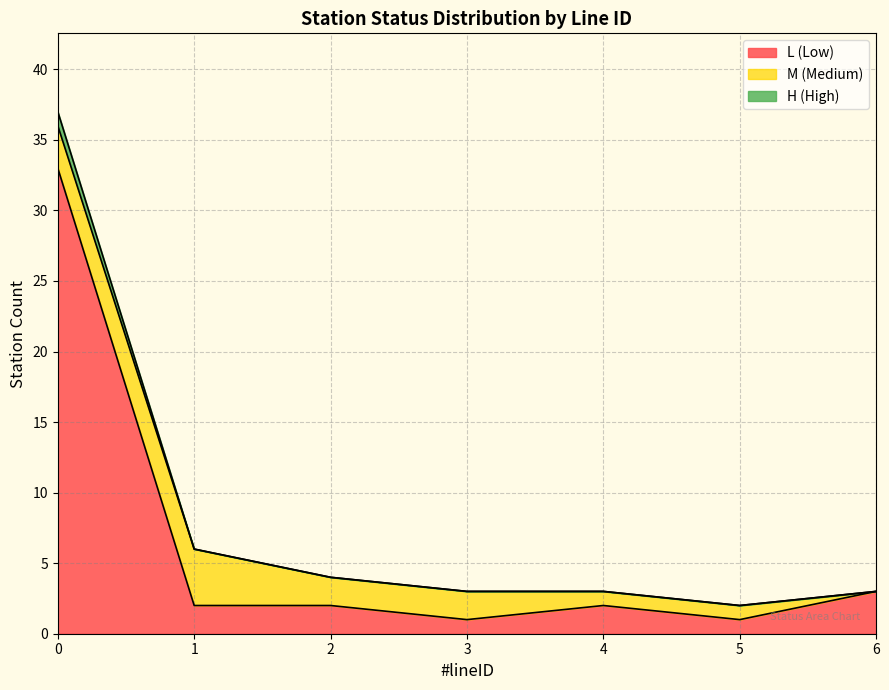

How many M_count values are between 1 and 3?

5